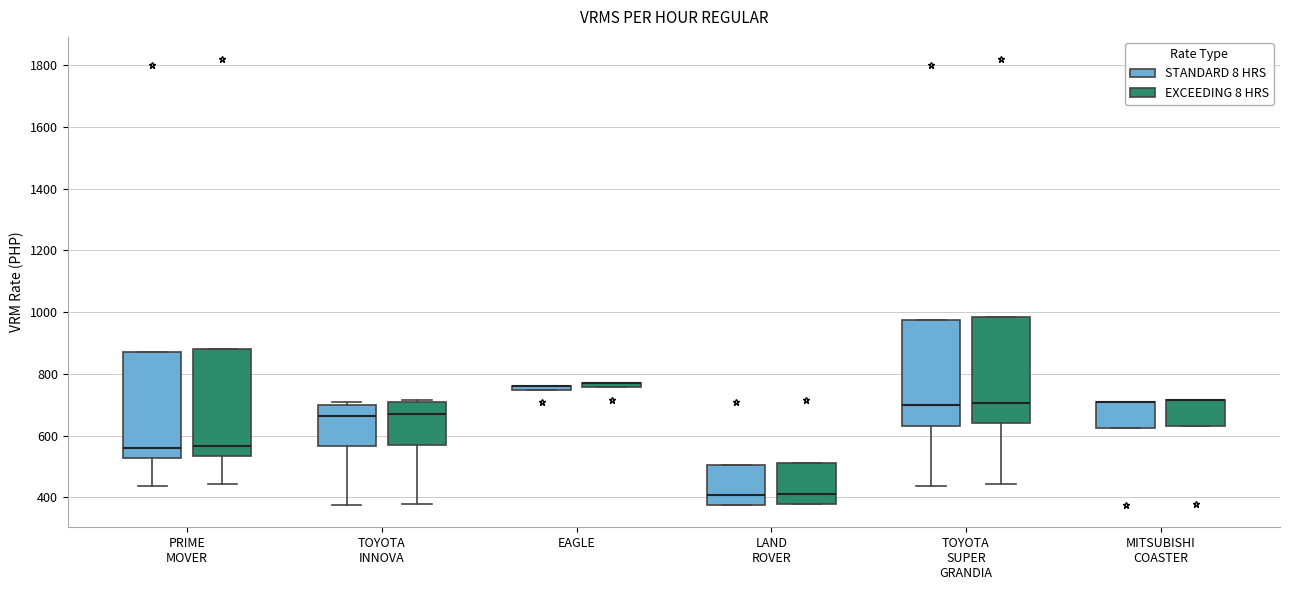

Where is the lower edge of the box for TOYOTA INNOVA (EXCEEDING 8 HRS) on the y-axis? The values are not printed on the chart, so give them approximately, as read against the axis.

580